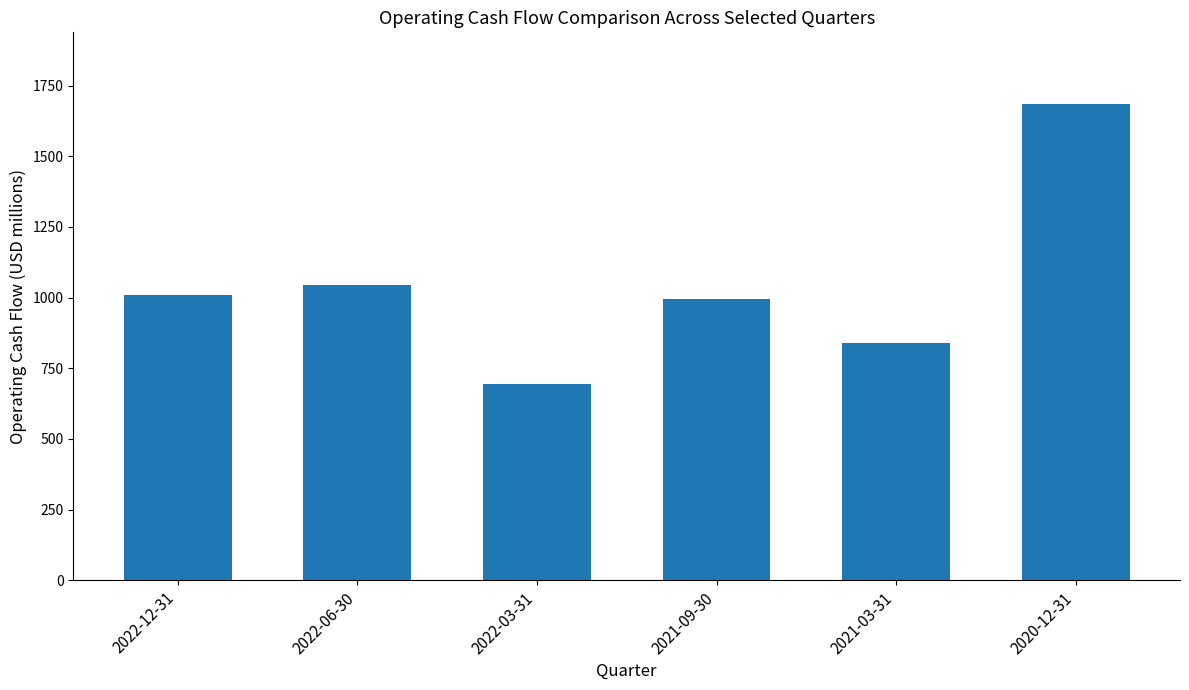

True or false: the data shows 841 at 2021-03-31.

True